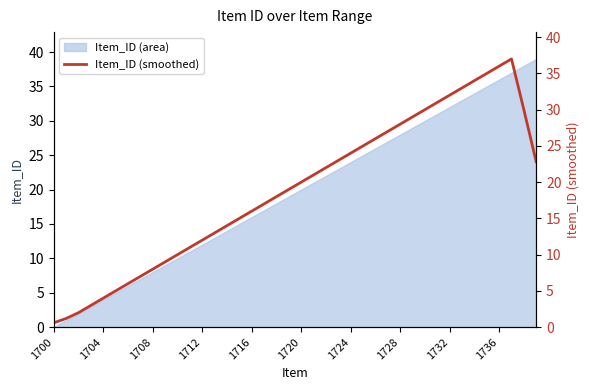

The chart shows a value of 22.0 at 22. True or false?

True